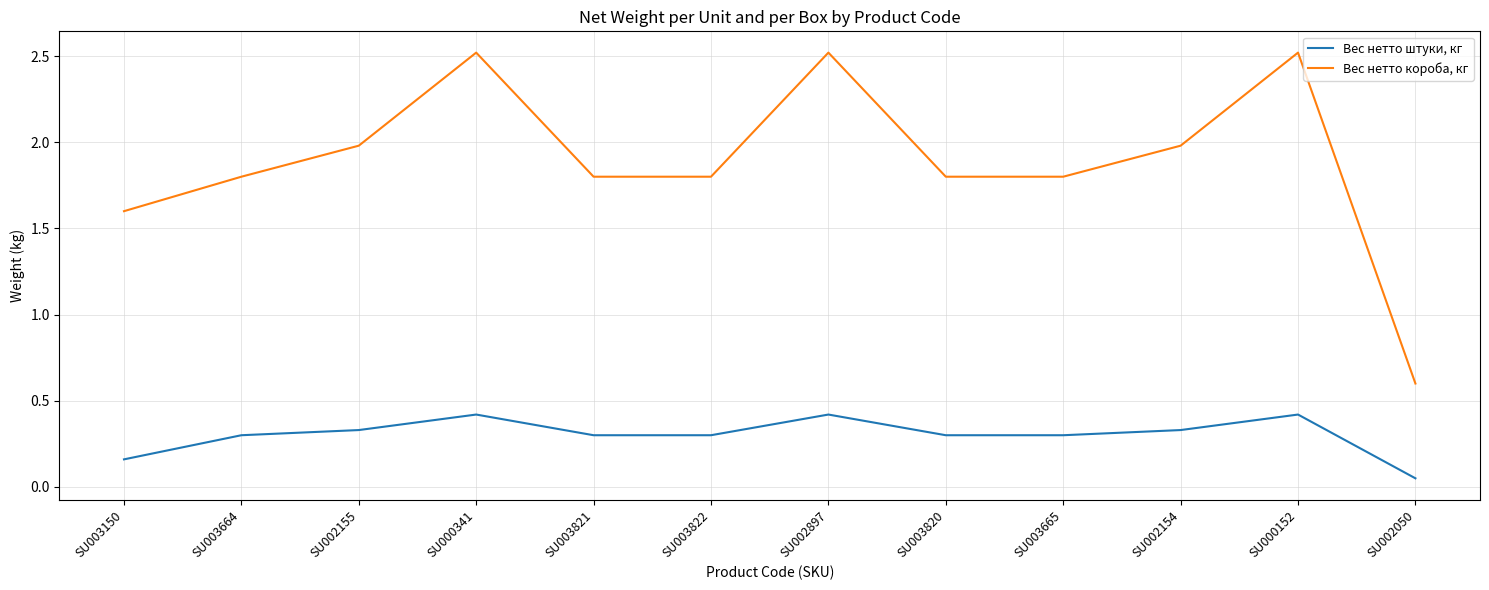

What position from the right is SU003664?

11